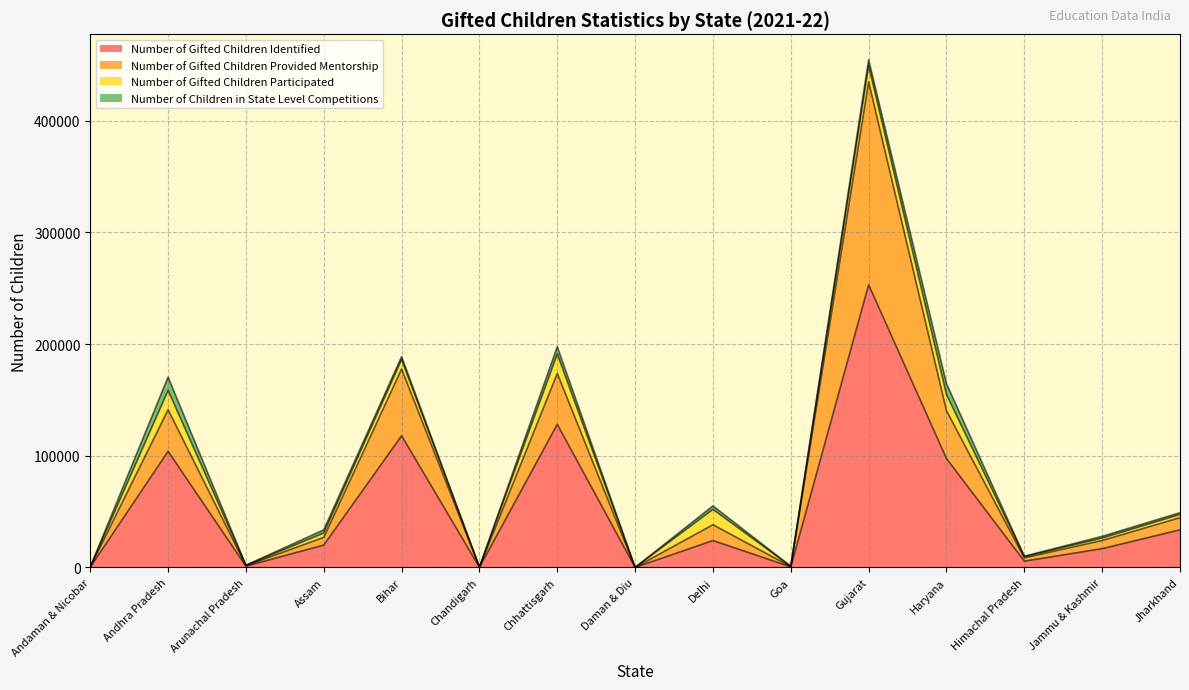

At which label does Number of Gifted Children Provided Mentorship reach its peak?

Gujarat